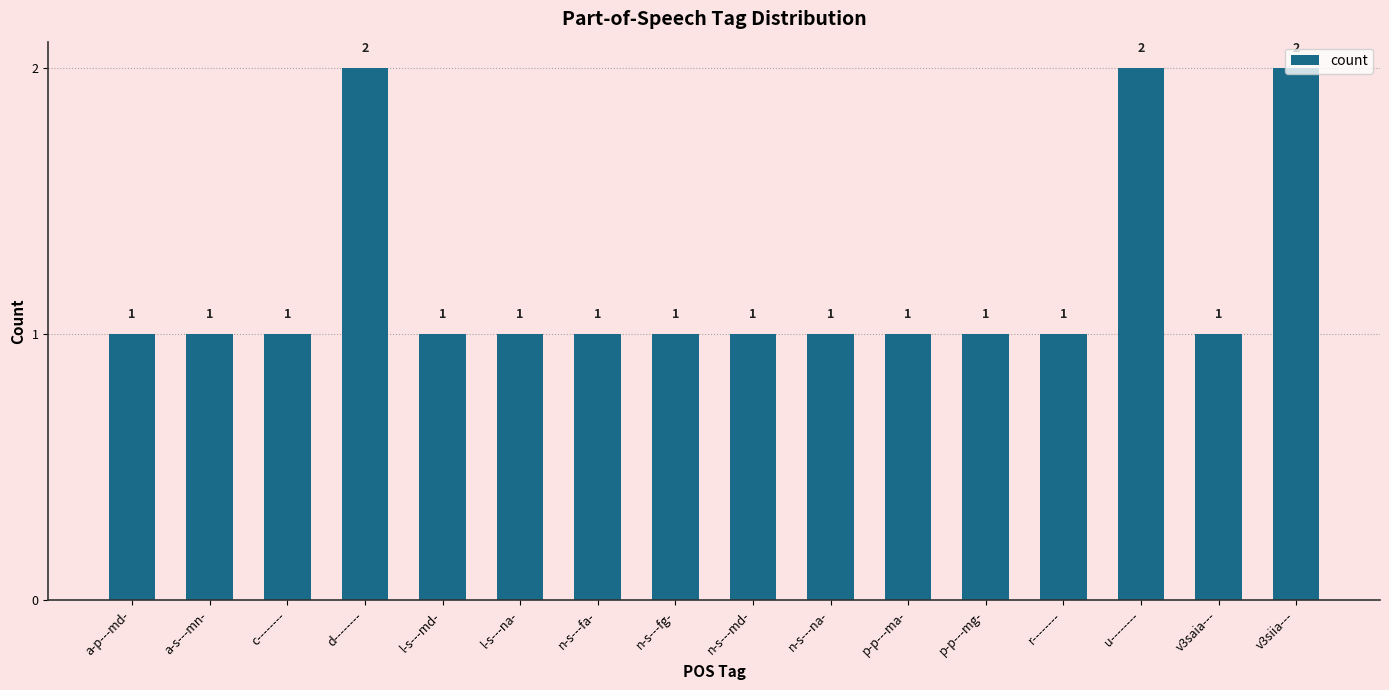

True or false: the data shows 0 at v3saia---.

False